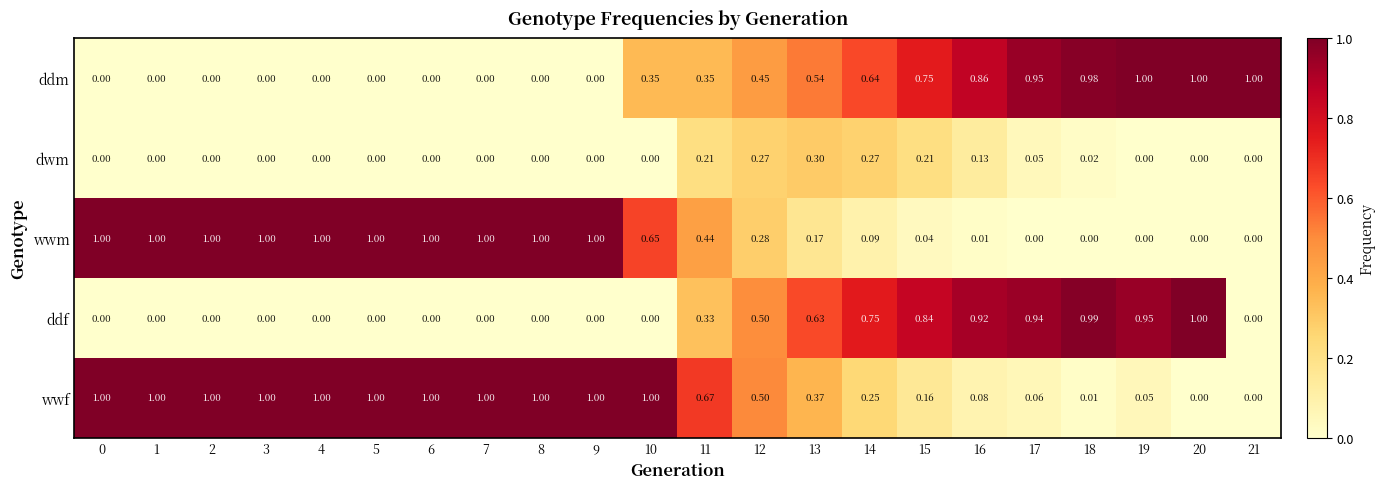

At 15, list the series in order from largest to smallest.

ddf, ddm, dwm, wwf, wwm